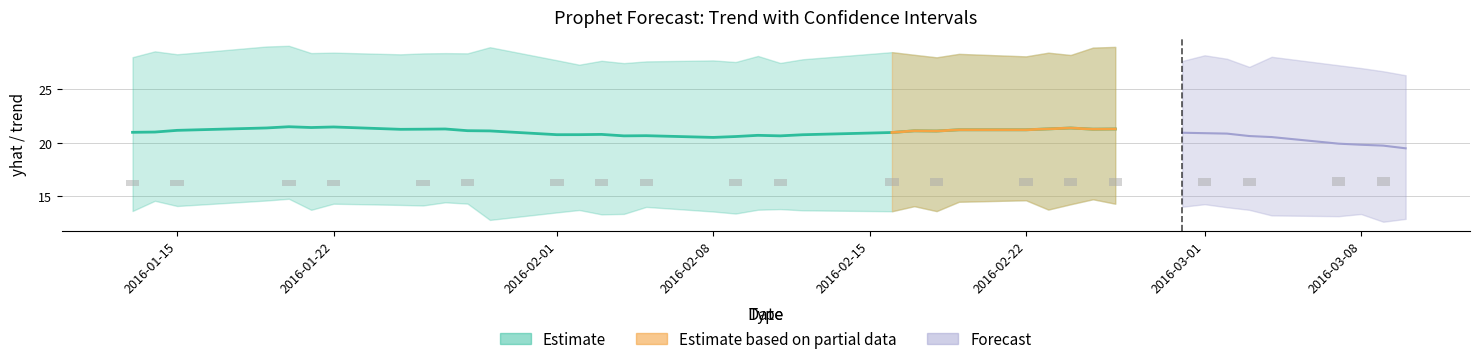

What is the total value across all series at 30?

81.3